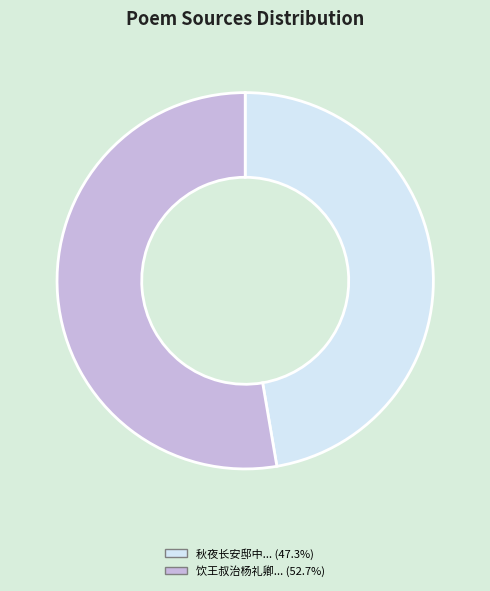

How many segments does this pie chart have?

2